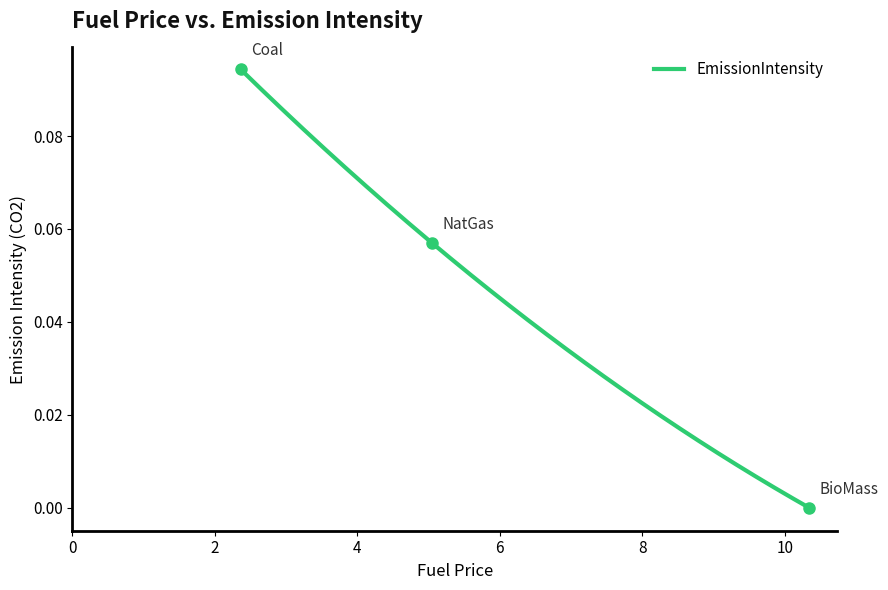

What is the label of the 3rd point from the right?

Coal